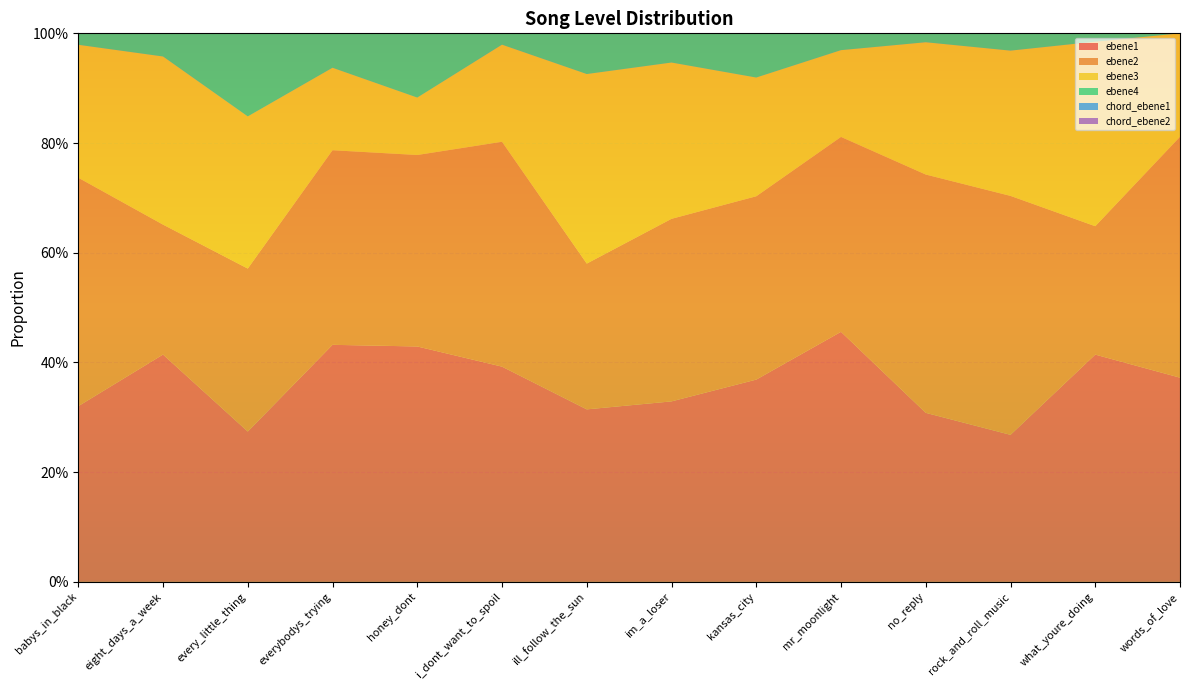

Reading left to right, what are all the values shown in this chart?

ebene1: babys_in_black=0.3	eight_days_a_week=0.4	every_little_thing=0.3	everybodys_trying=0.4	honey_dont=0.4	i_dont_want_to_spoil=0.4	ill_follow_the_sun=0.3	im_a_loser=0.3	kansas_city=0.4	mr_moonlight=0.5	no_reply=0.3	rock_and_roll_music=0.3	what_youre_doing=0.4	words_of_love=0.4
ebene2: babys_in_black=0.4	eight_days_a_week=0.2	every_little_thing=0.3	everybodys_trying=0.4	honey_dont=0.3	i_dont_want_to_spoil=0.4	ill_follow_the_sun=0.3	im_a_loser=0.3	kansas_city=0.3	mr_moonlight=0.4	no_reply=0.4	rock_and_roll_music=0.4	what_youre_doing=0.2	words_of_love=0.4
ebene3: babys_in_black=0.2	eight_days_a_week=0.3	every_little_thing=0.3	everybodys_trying=0.2	honey_dont=0.1	i_dont_want_to_spoil=0.2	ill_follow_the_sun=0.3	im_a_loser=0.3	kansas_city=0.2	mr_moonlight=0.2	no_reply=0.2	rock_and_roll_music=0.3	what_youre_doing=0.3	words_of_love=0.2
ebene4: babys_in_black=0.0	eight_days_a_week=0.0	every_little_thing=0.2	everybodys_trying=0.1	honey_dont=0.1	i_dont_want_to_spoil=0.0	ill_follow_the_sun=0.1	im_a_loser=0.1	kansas_city=0.1	mr_moonlight=0.0	no_reply=0.0	rock_and_roll_music=0.0	what_youre_doing=0.0	words_of_love=0.0
chord_ebene1: babys_in_black=0.5	eight_days_a_week=0.4	every_little_thing=0.4	everybodys_trying=0.6	honey_dont=0.6	i_dont_want_to_spoil=0.6	ill_follow_the_sun=0.3	im_a_loser=0.4	kansas_city=0.5	mr_moonlight=0.5	no_reply=0.5	rock_and_roll_music=0.4	what_youre_doing=0.3	words_of_love=0.6
chord_ebene2: babys_in_black=0.5	eight_days_a_week=0.2	every_little_thing=0.3	everybodys_trying=0.3	honey_dont=0.2	i_dont_want_to_spoil=0.2	ill_follow_the_sun=0.2	im_a_loser=0.3	kansas_city=0.3	mr_moonlight=0.3	no_reply=0.3	rock_and_roll_music=0.5	what_youre_doing=0.6	words_of_love=0.3